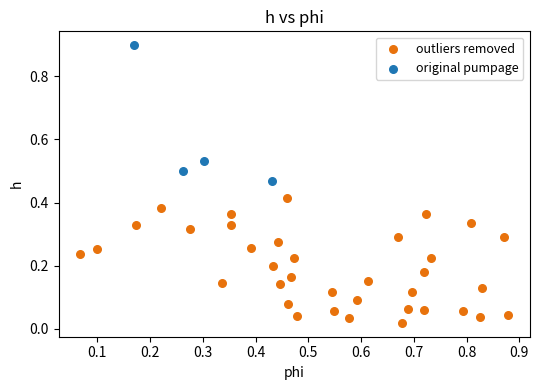

Which series contains the lowest Y value?

outliers removed